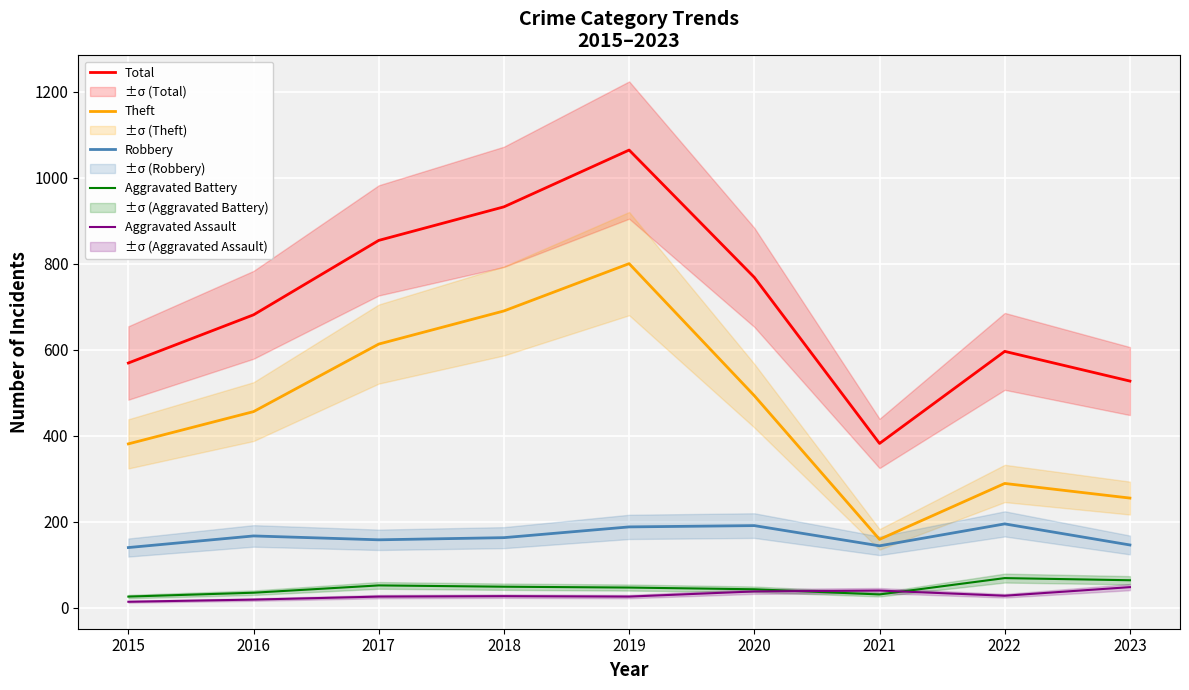

True or false: Aggravated Assault has more than 2 interior local peaks.

False